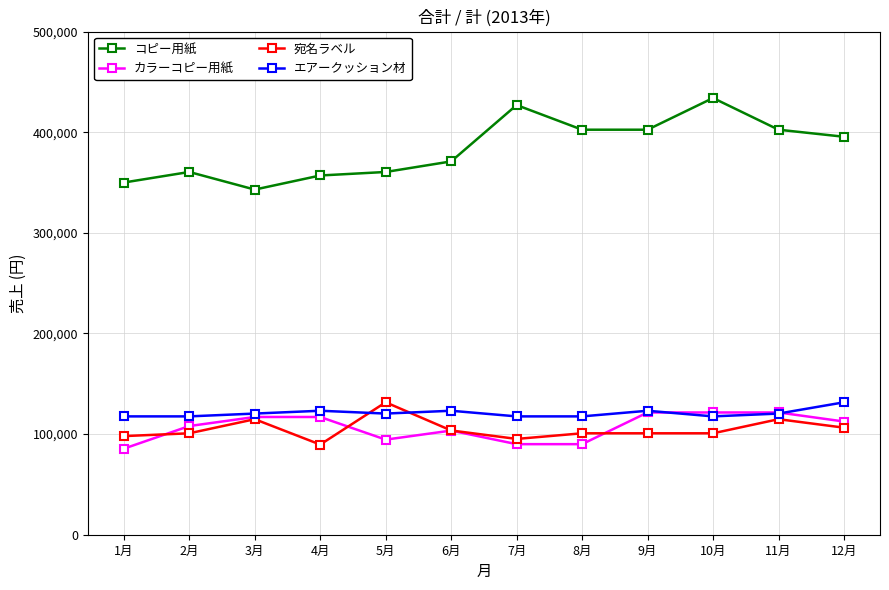

What is the greatest value displayed?

434000